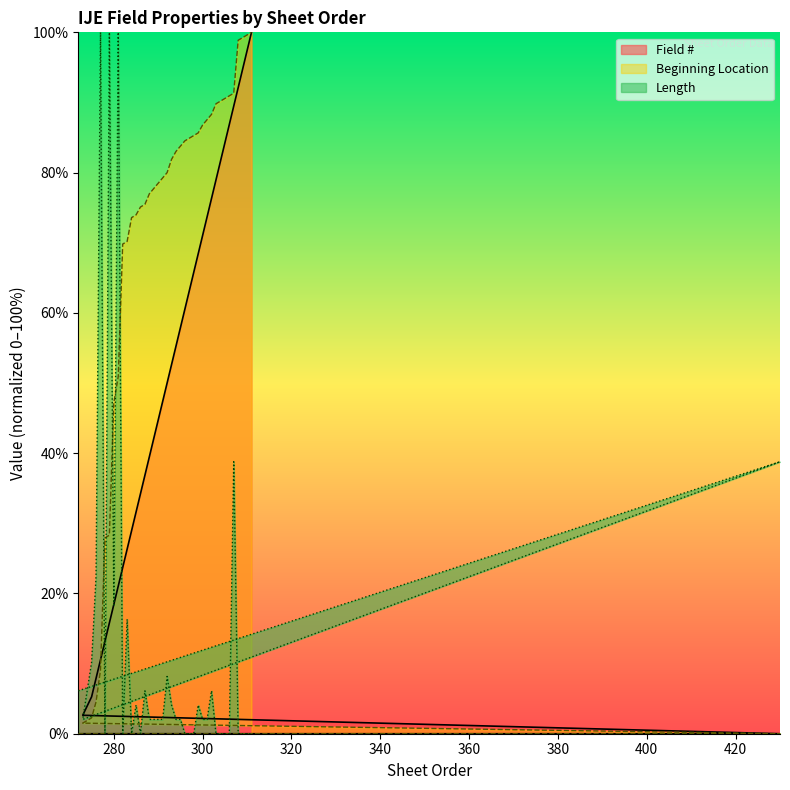

What are all the series names shown in the legend?

Field #, Beginning Location, Length